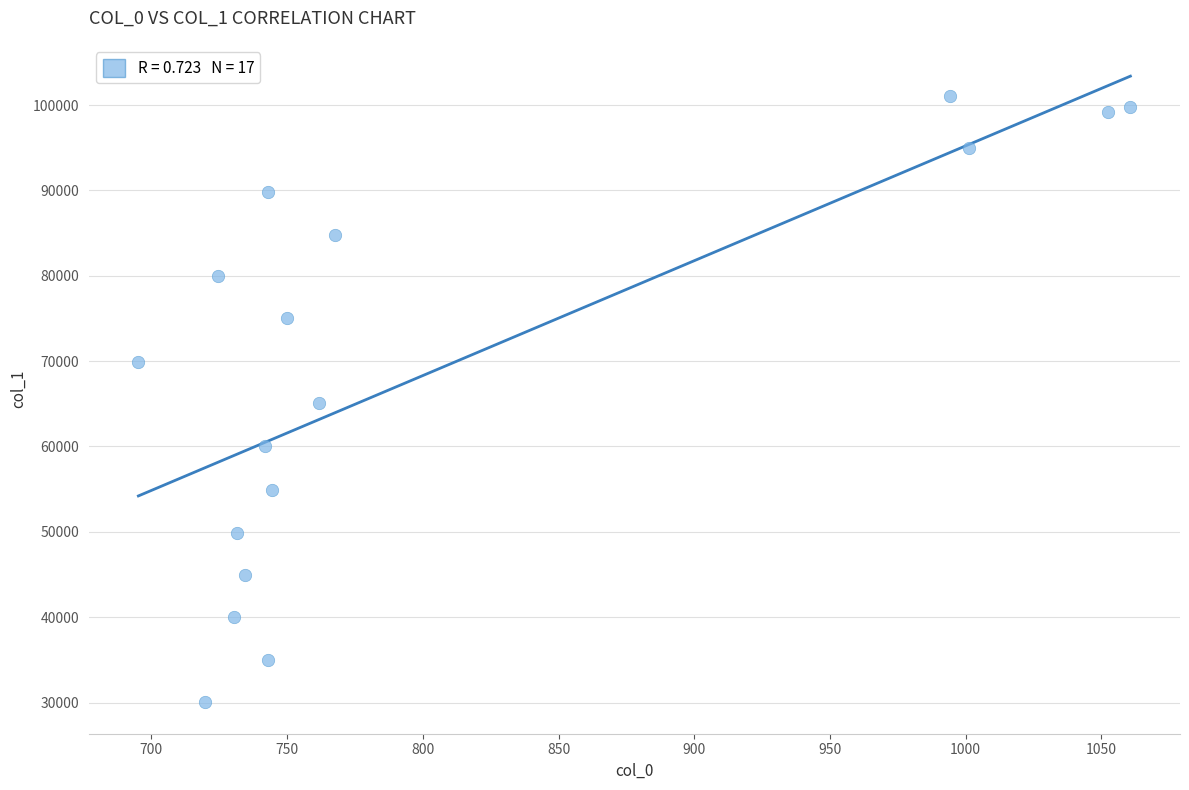

What is the range of X values (max minus min)?

365.5